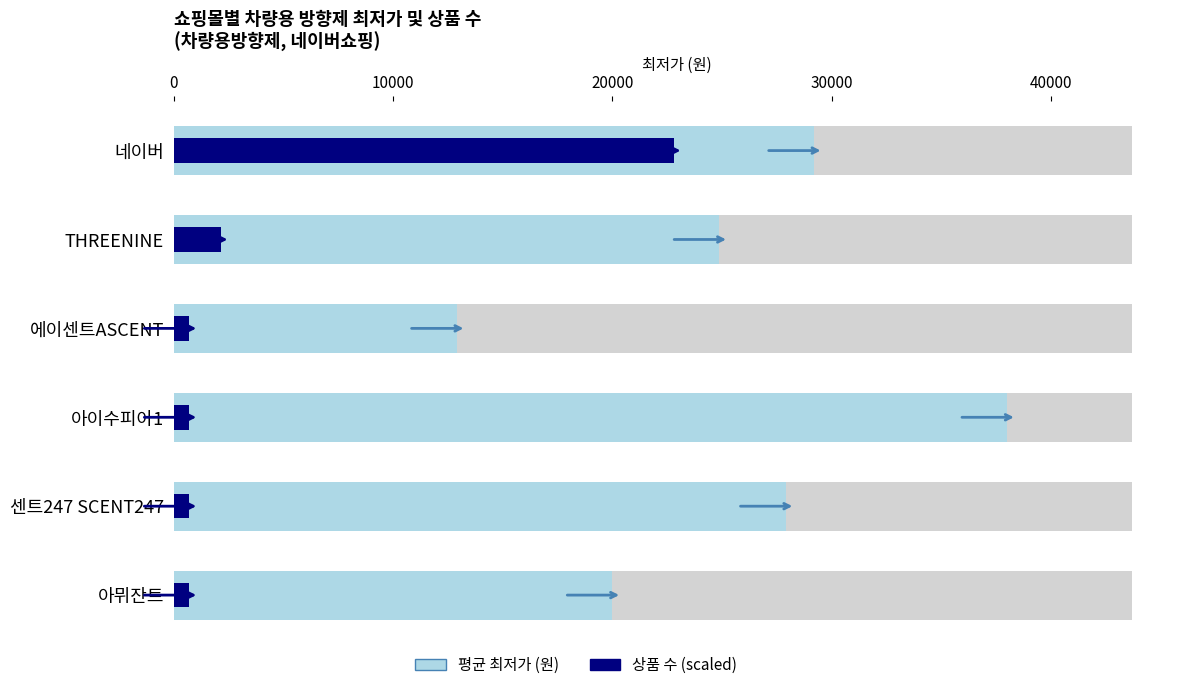

Reading left to right, what are all the values shown in this chart?

평균 최저가 (원): 29186.0	24875.0	12900.0	38000.0	27900.0	20000.0
상품 수 (scaled): 22800.0	2137.5	712.5	712.5	712.5	712.5